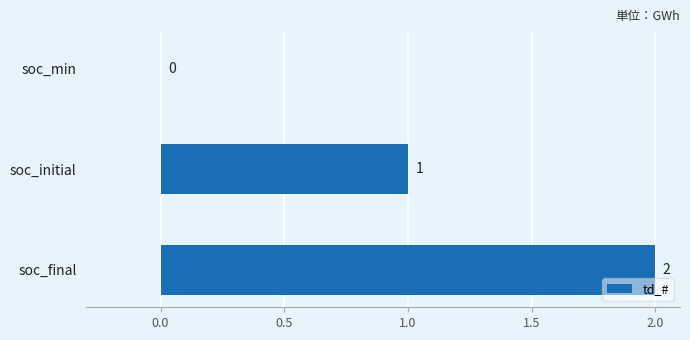

The value at soc_final is 3. True or false?

False